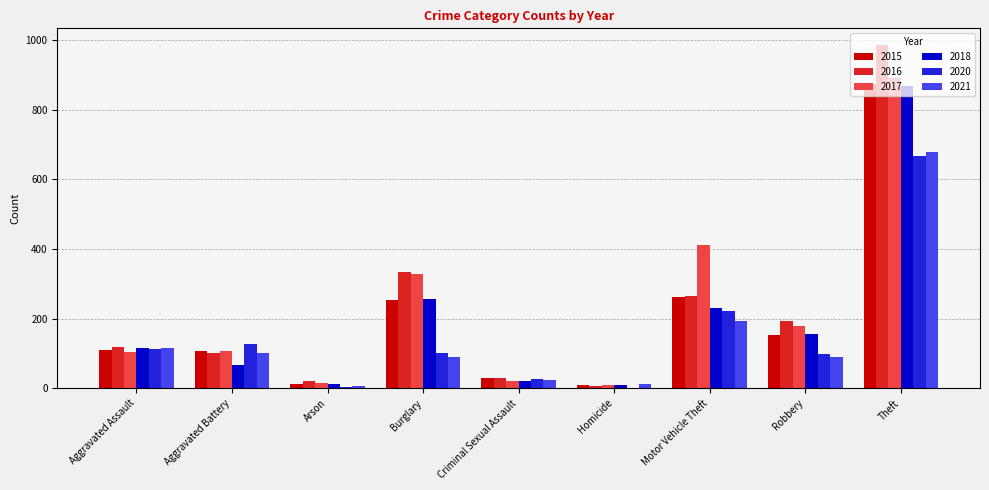

What is the average value of the 2021 series?

146